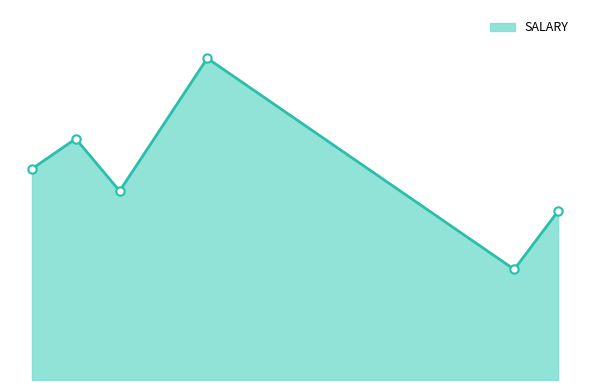

Does the chart display data point markers on the line(s)?

No